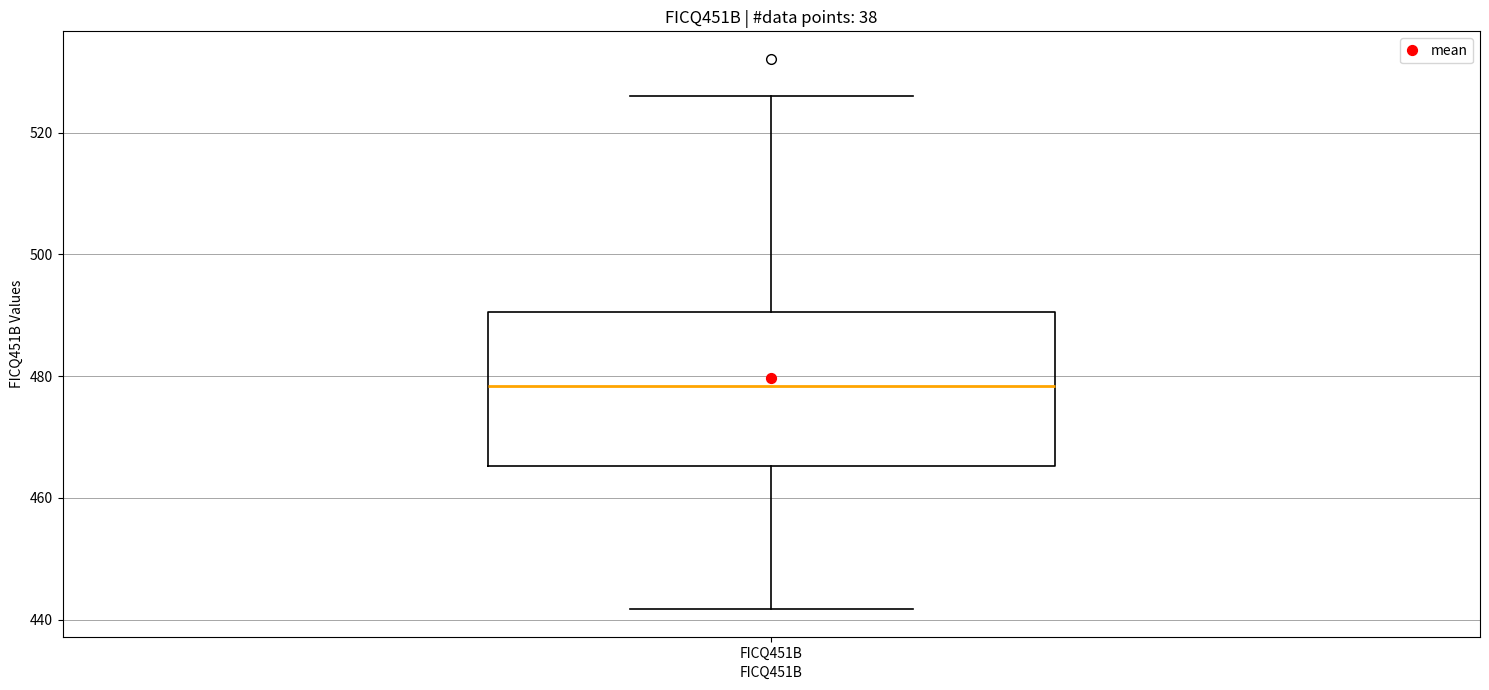

Where is the upper edge of the box for FICQ451B on the y-axis? The values are not printed on the chart, so give them approximately, as read against the axis.

490